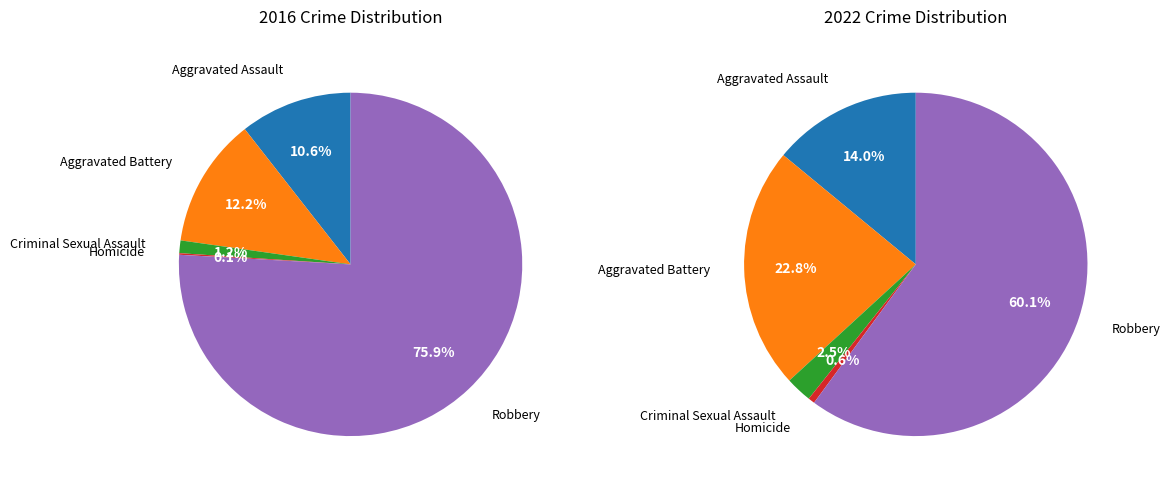

The Aggravated Assault slice represents 28% of the pie. True or false?

False